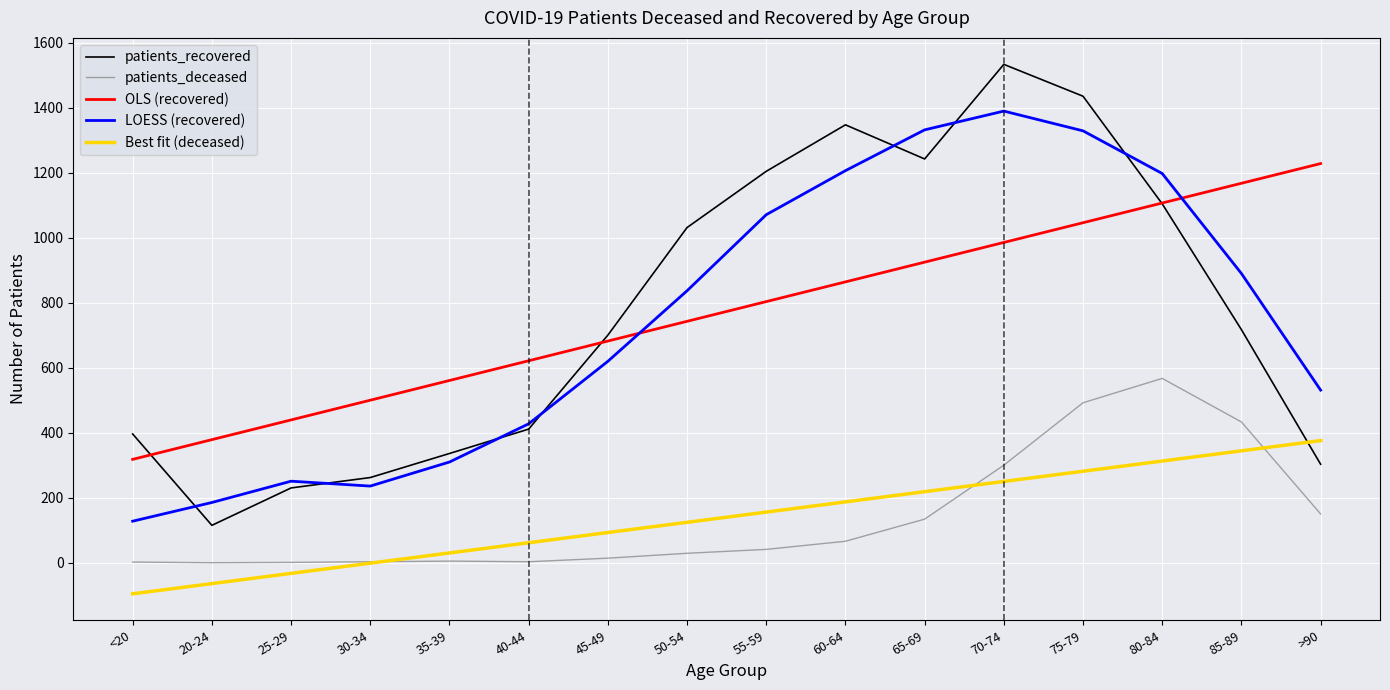

Where do LOESS (recovered) and patients_recovered first cross each other?

<20 and 20-24